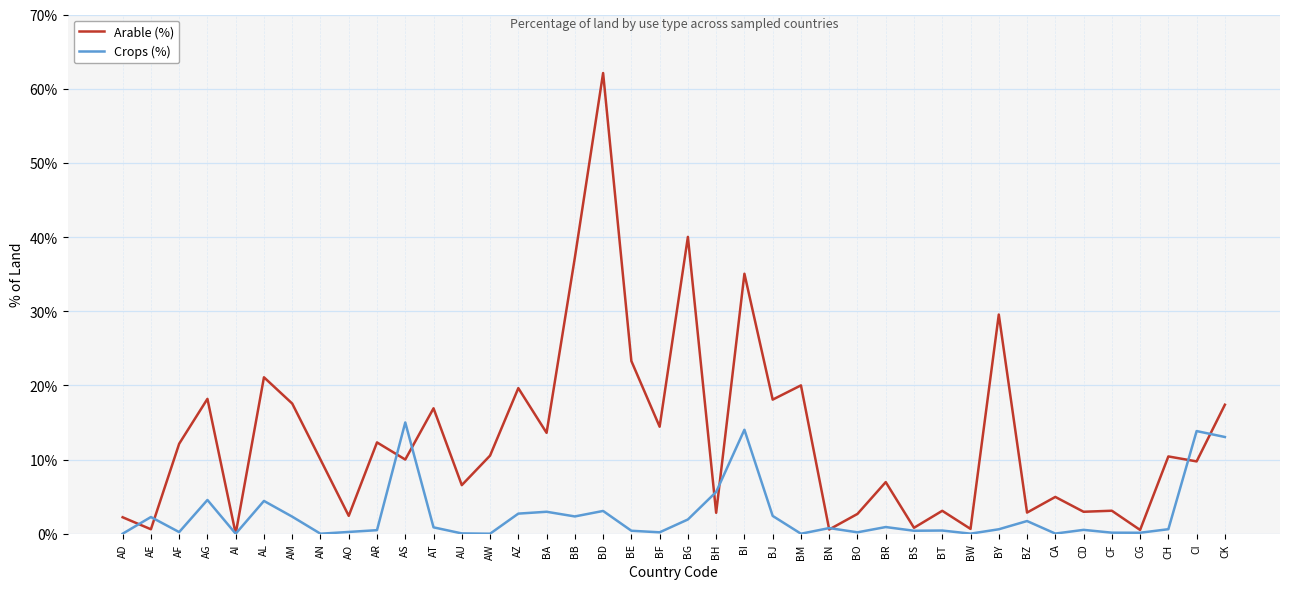

What is the sum of all Arable (%) values?

522.9